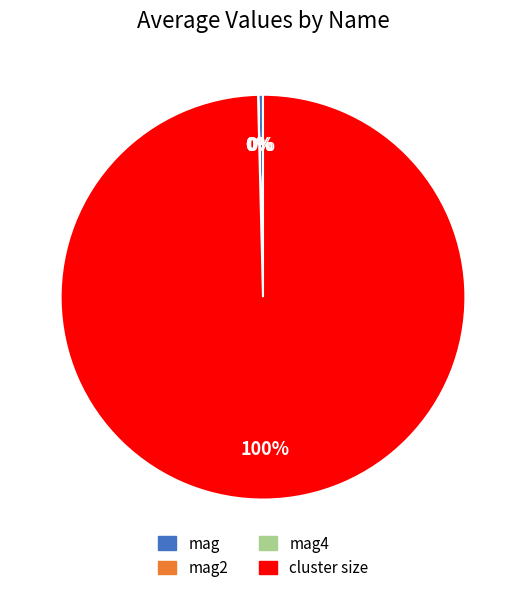

To the nearest percent, what is the average slice percentage?

25%